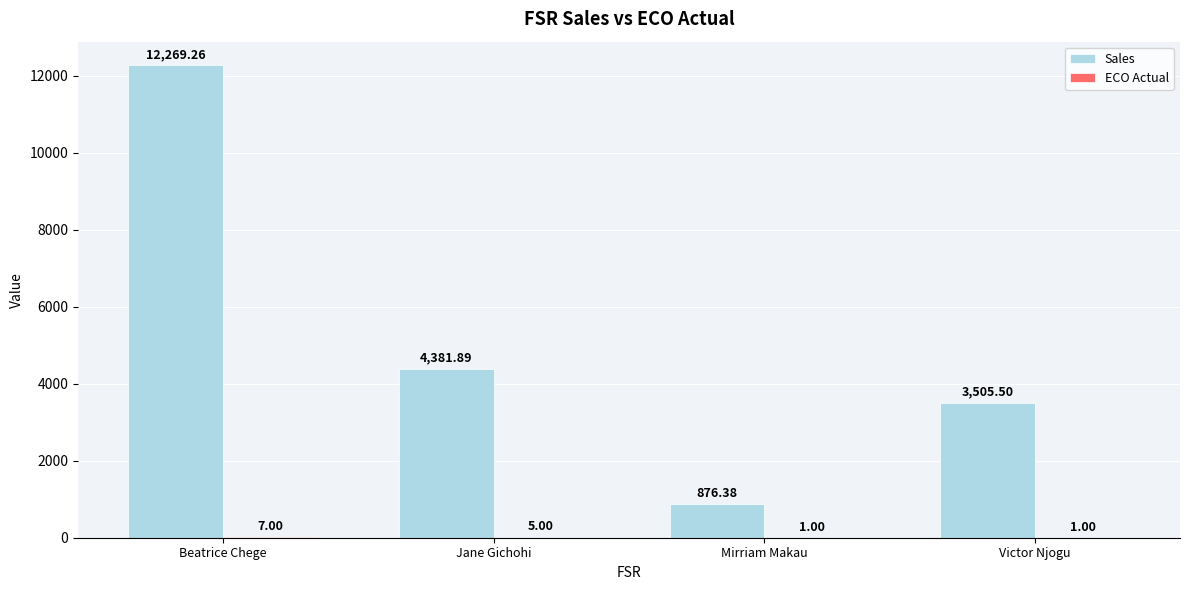

Which label corresponds to the largest value in the chart?

Beatrice Chege